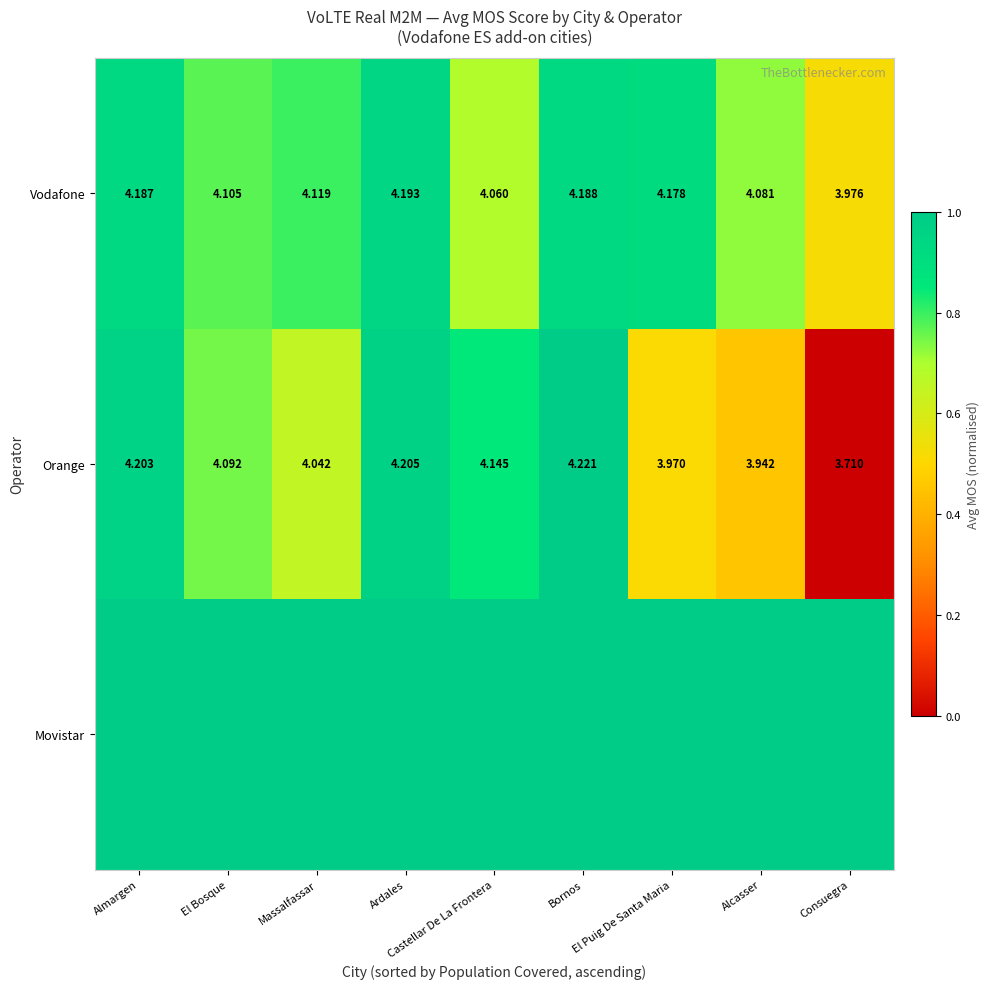

Which series has the largest total across all categories?

Movistar